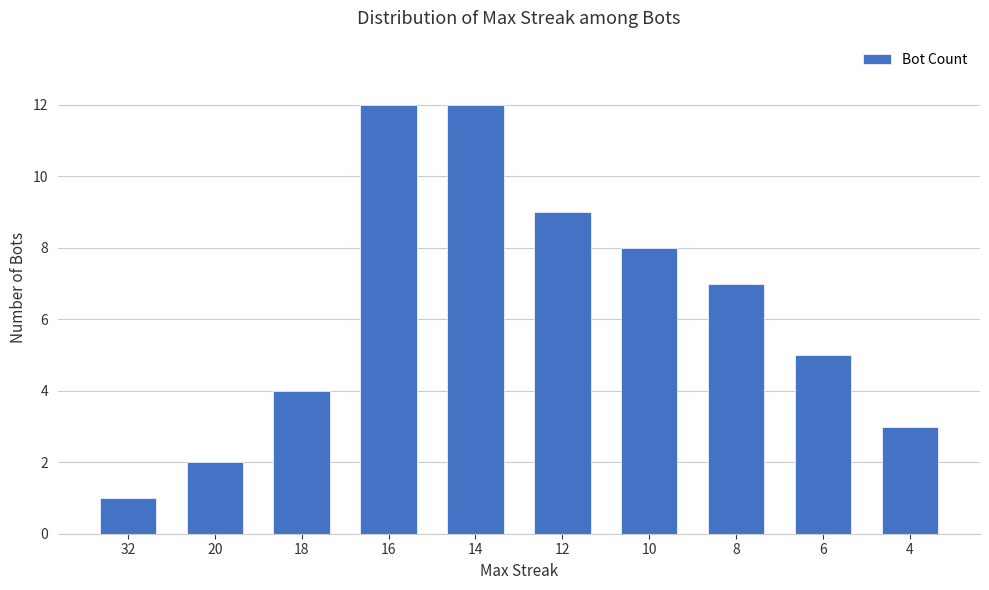

What is the maximum value shown in the chart?

12